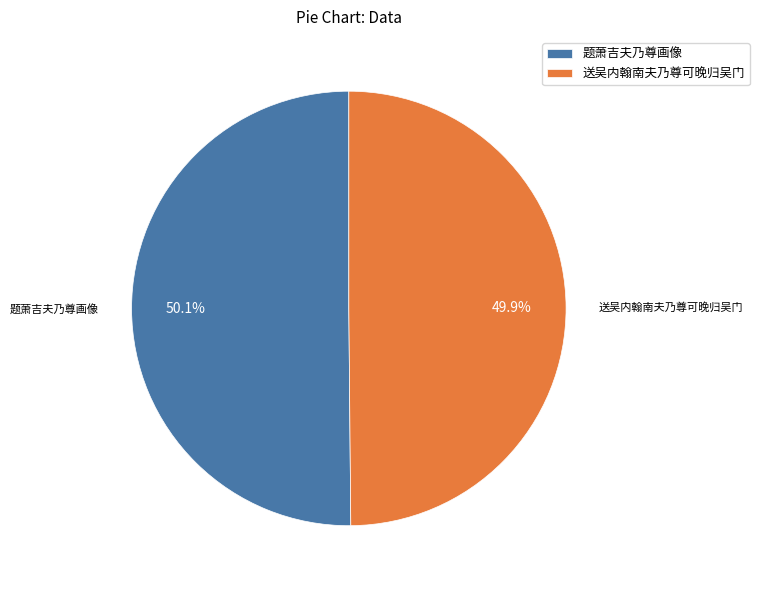

To the nearest percent, what percentage of the pie is 题萧吉夫乃尊画像?

50%